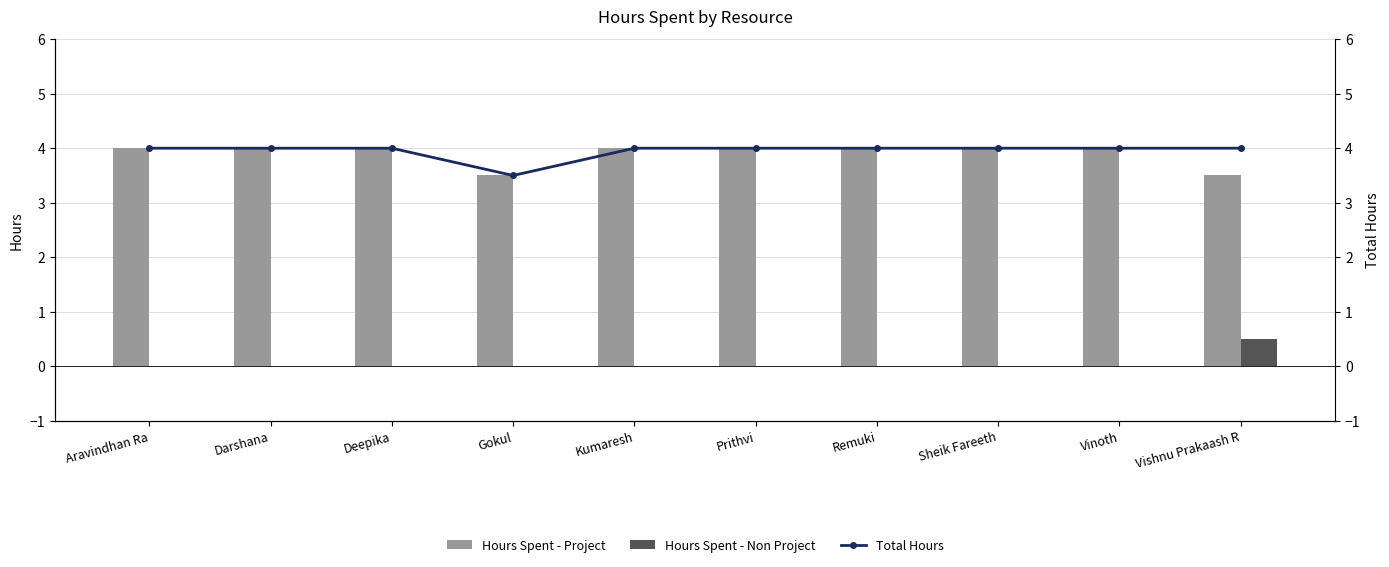

What is the highest value of the Hours Spent - Non Project series?

0.5